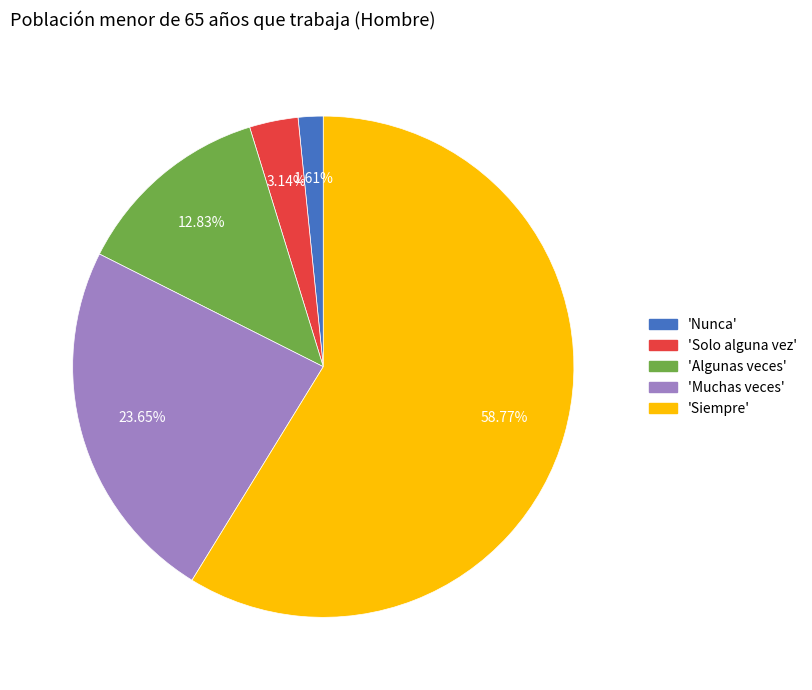

Is there any slice that represents more than half of the pie?

Yes